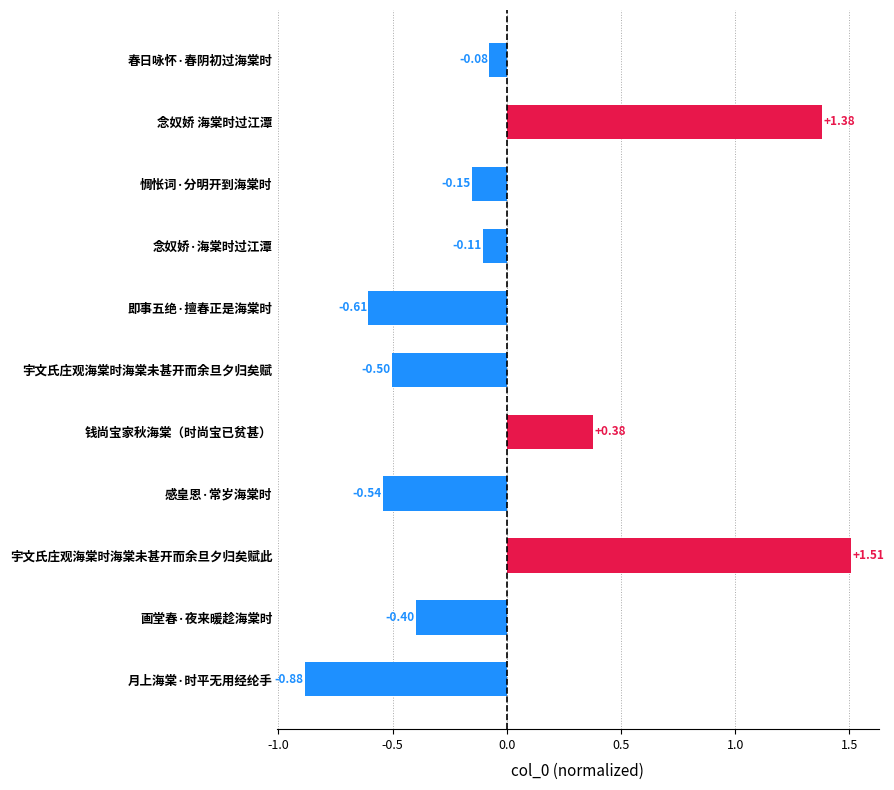

How many values are below 0?

8